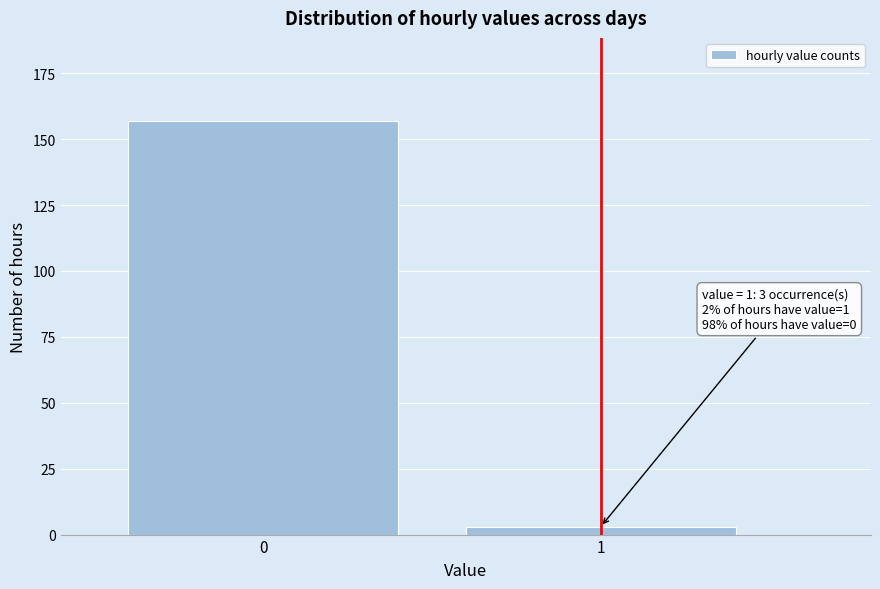

Reading left to right, extract all data points from this chart.

0=157	1=3